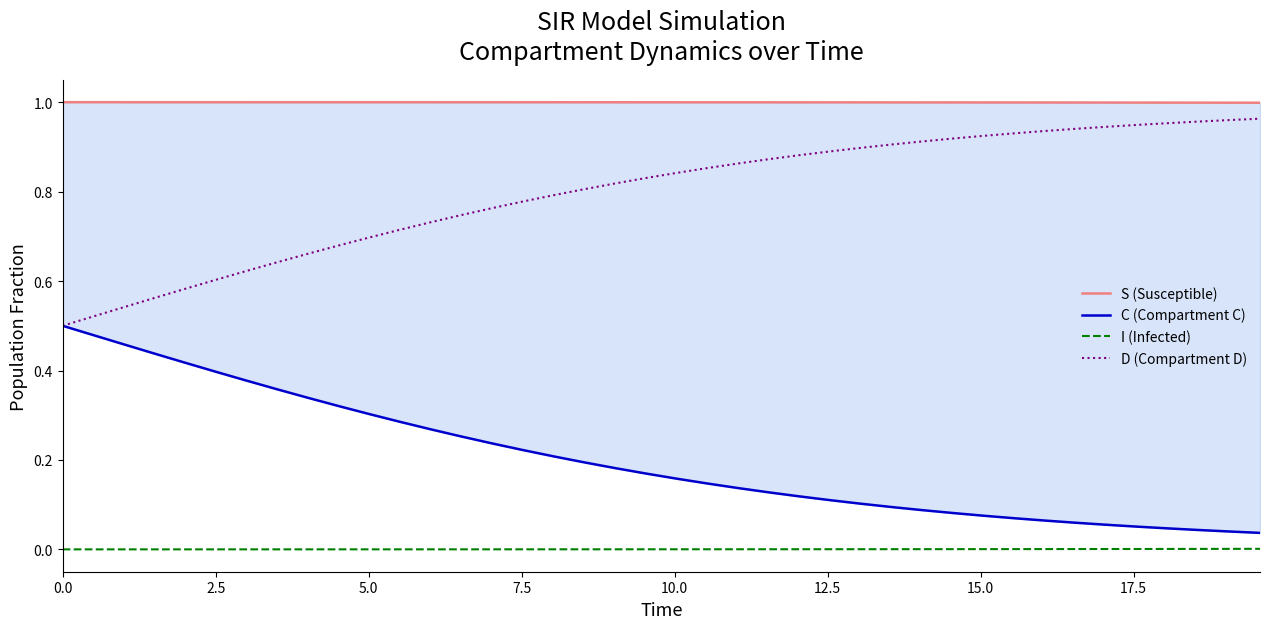

What is the maximum value shown in the chart?

1.0